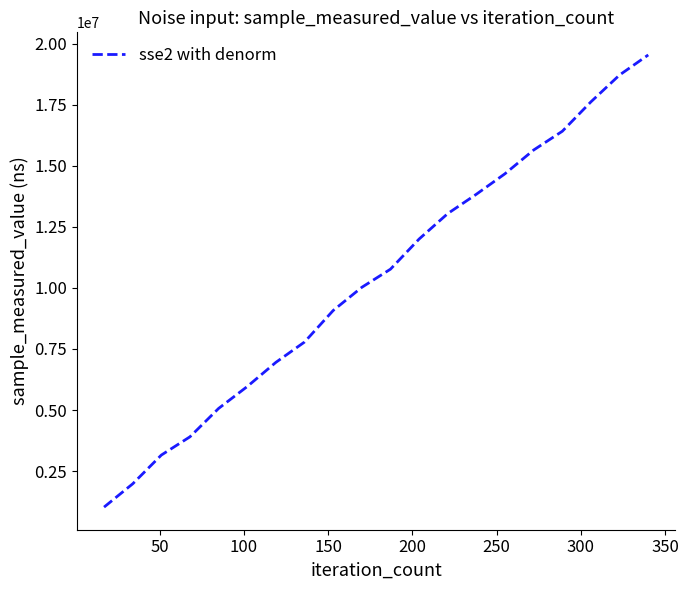

What is the minimum value shown in the chart?

1025602